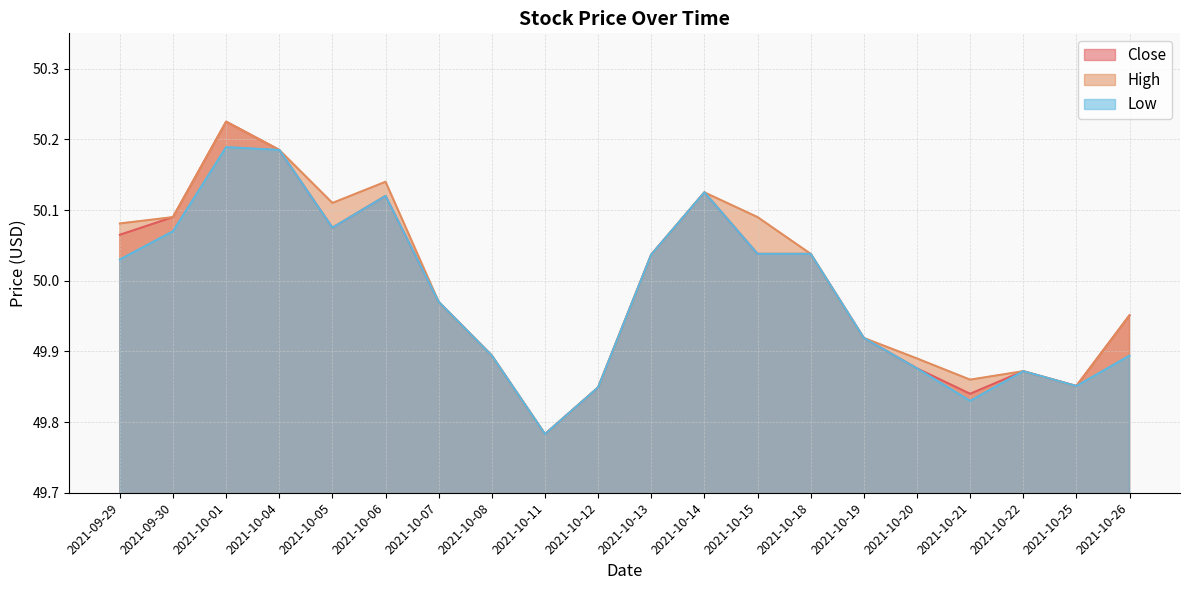

List the labels in order of High value, largest first.

2021-10-01, 2021-10-04, 2021-10-06, 2021-10-14, 2021-10-05, 2021-09-30, 2021-10-15, 2021-09-29, 2021-10-18, 2021-10-13, 2021-10-07, 2021-10-26, 2021-10-19, 2021-10-08, 2021-10-20, 2021-10-22, 2021-10-21, 2021-10-25, 2021-10-12, 2021-10-11